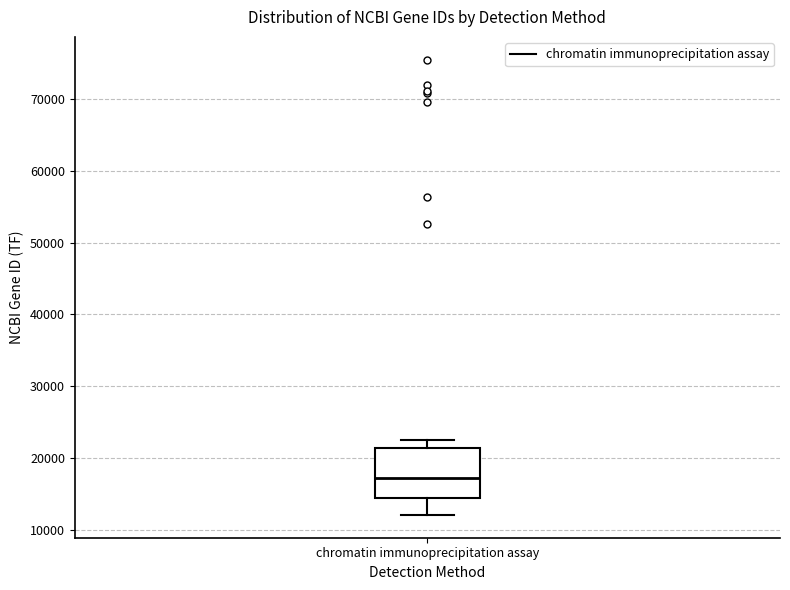

Read this box plot against the y-axis: the position of the median line, the range covered by the box, and the ends of both whiskers. The values are not printed on the chart, so give them approximately, as read against the axis.

median 17000, box 14000 to 21000, whiskers 12000 to 23000